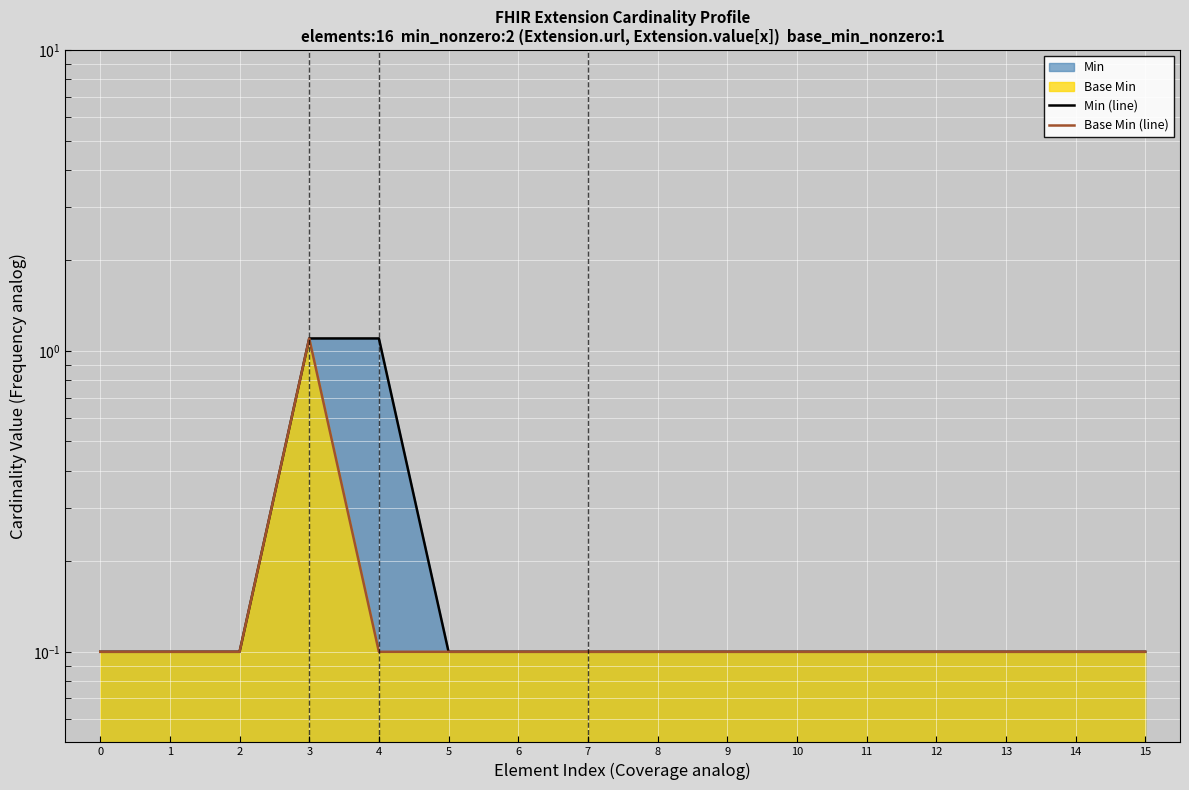

What is the value of the Base Min (line) point at the 4th from the left?

1.1